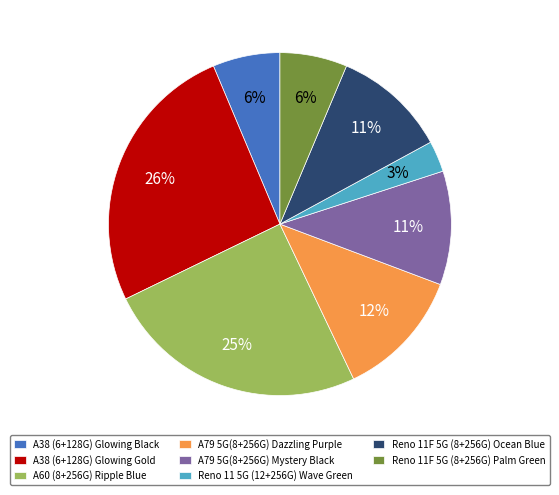

Combined, do A38 (6+128G) Glowing Black and A60 (8+256G) Ripple Blue account for over 50%?

No